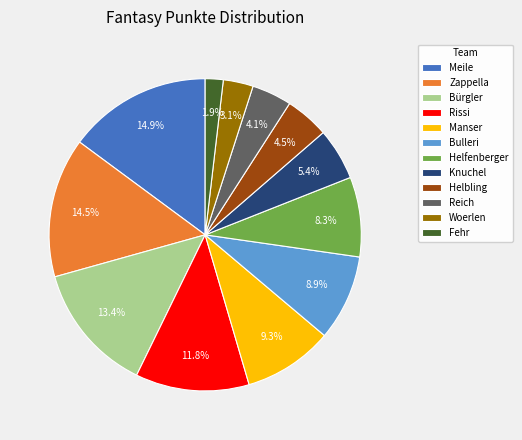

Which slice is the smallest?

Fehr